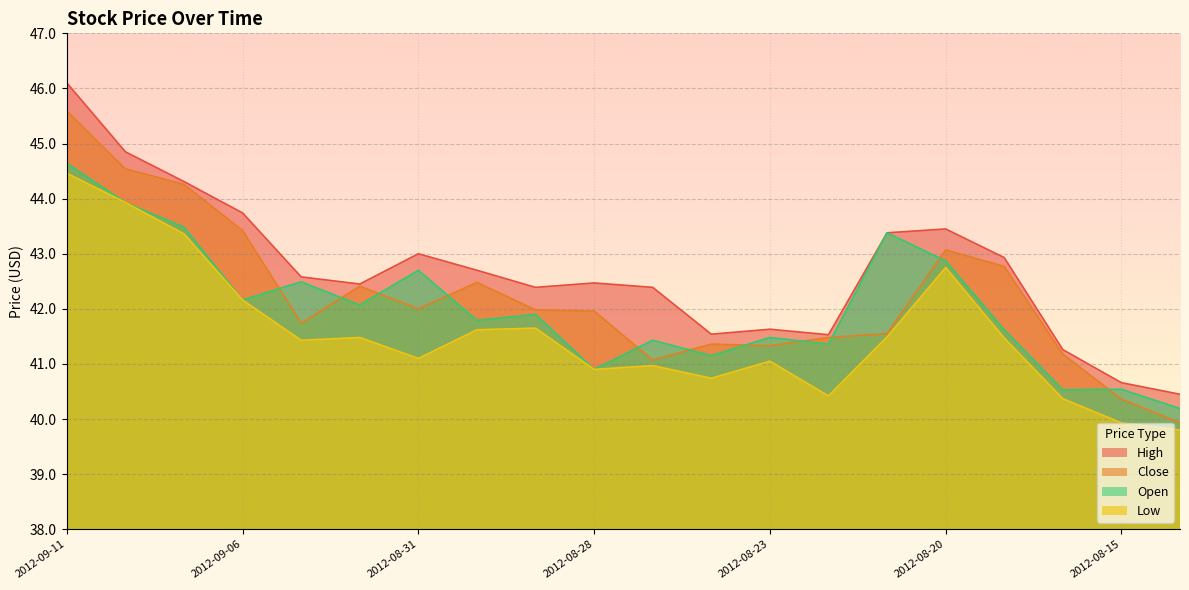

How many interior local peaks does the Open series have?

7